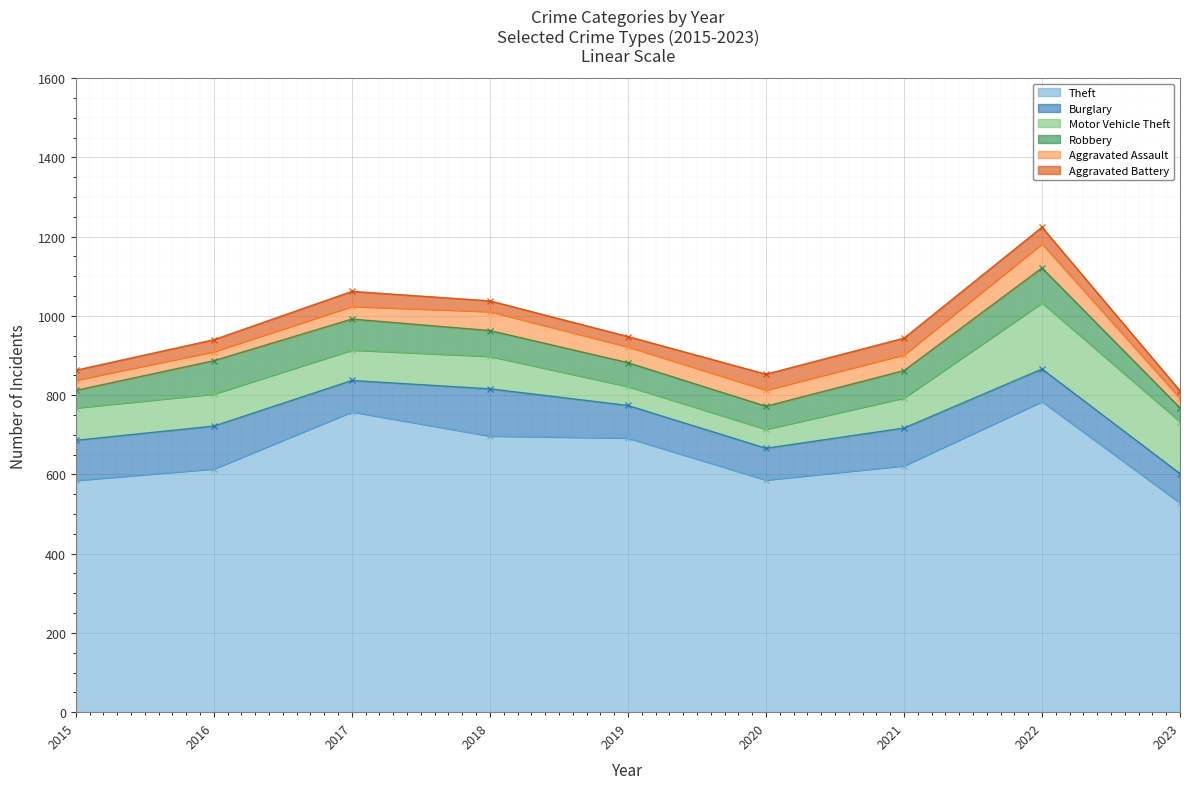

True or false: Robbery and Motor Vehicle Theft cross at least once.

True